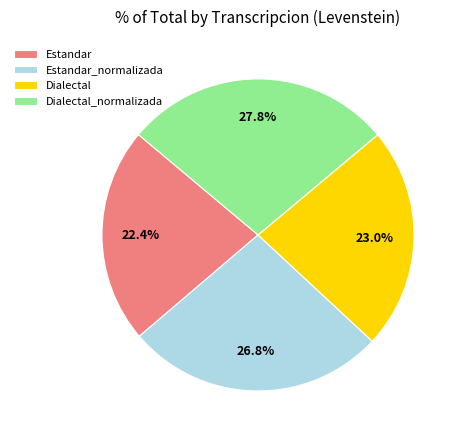

Is there any slice that represents more than half of the pie?

No